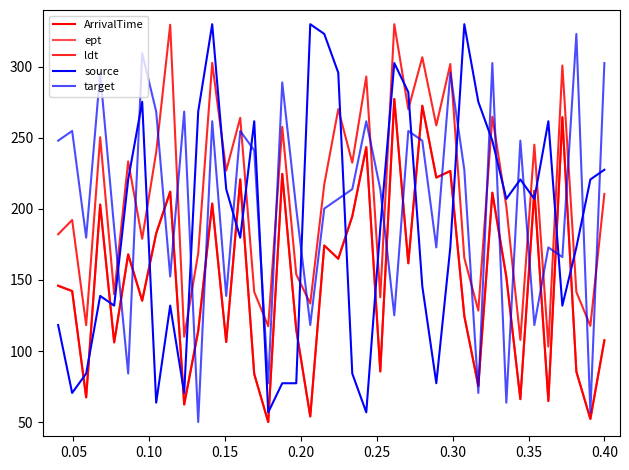

Is this an area chart (filled region under the line)?

No